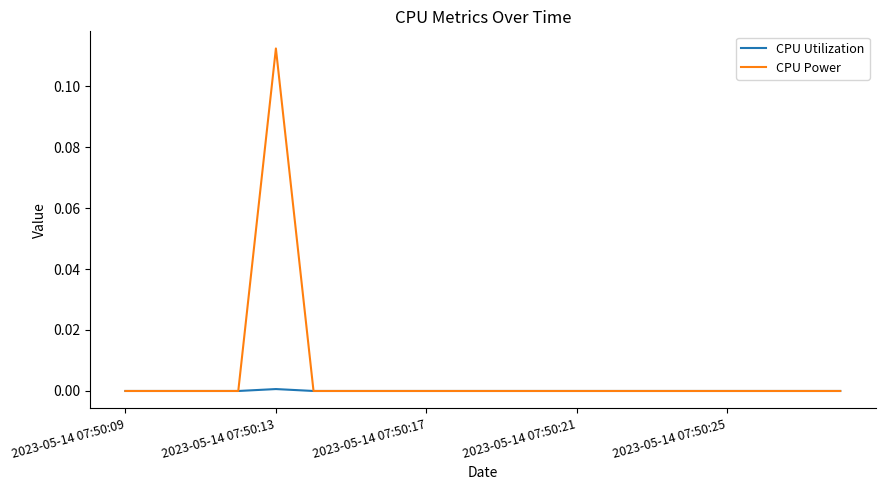

List the series in order of their peak value, highest first.

CPU Power, CPU Utilization